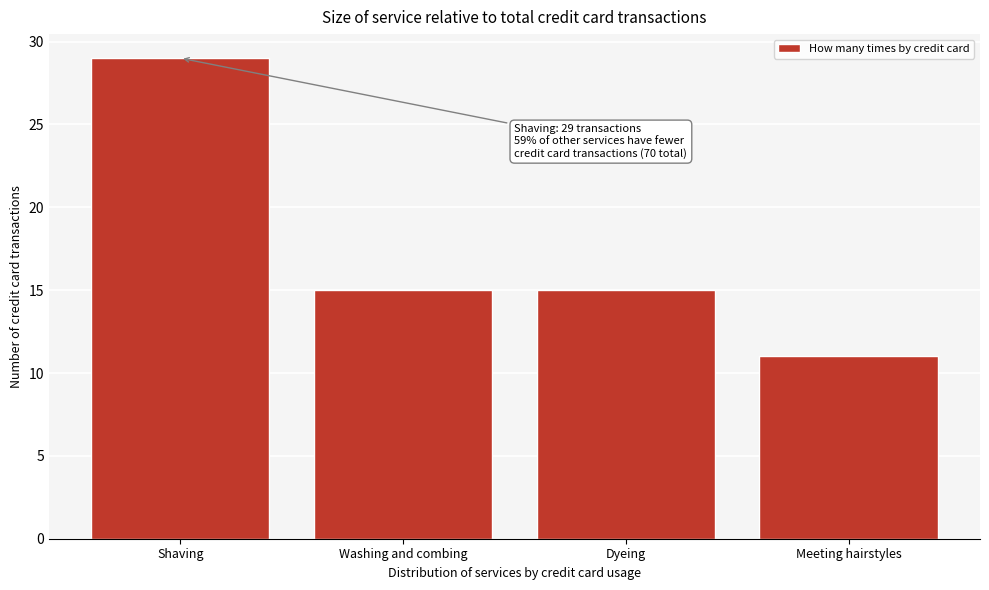

Reading right to left, transcribe all the data shown in this chart.

Meeting hairstyles=11	Dyeing=15	Washing and combing=15	Shaving=29